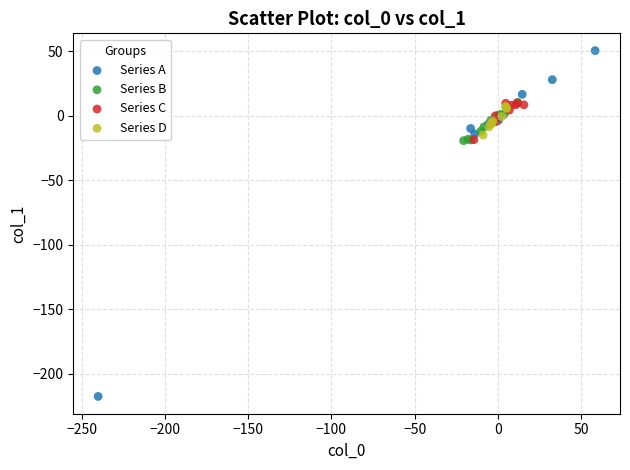

Which series has the largest Y range (max minus min)?

Series A